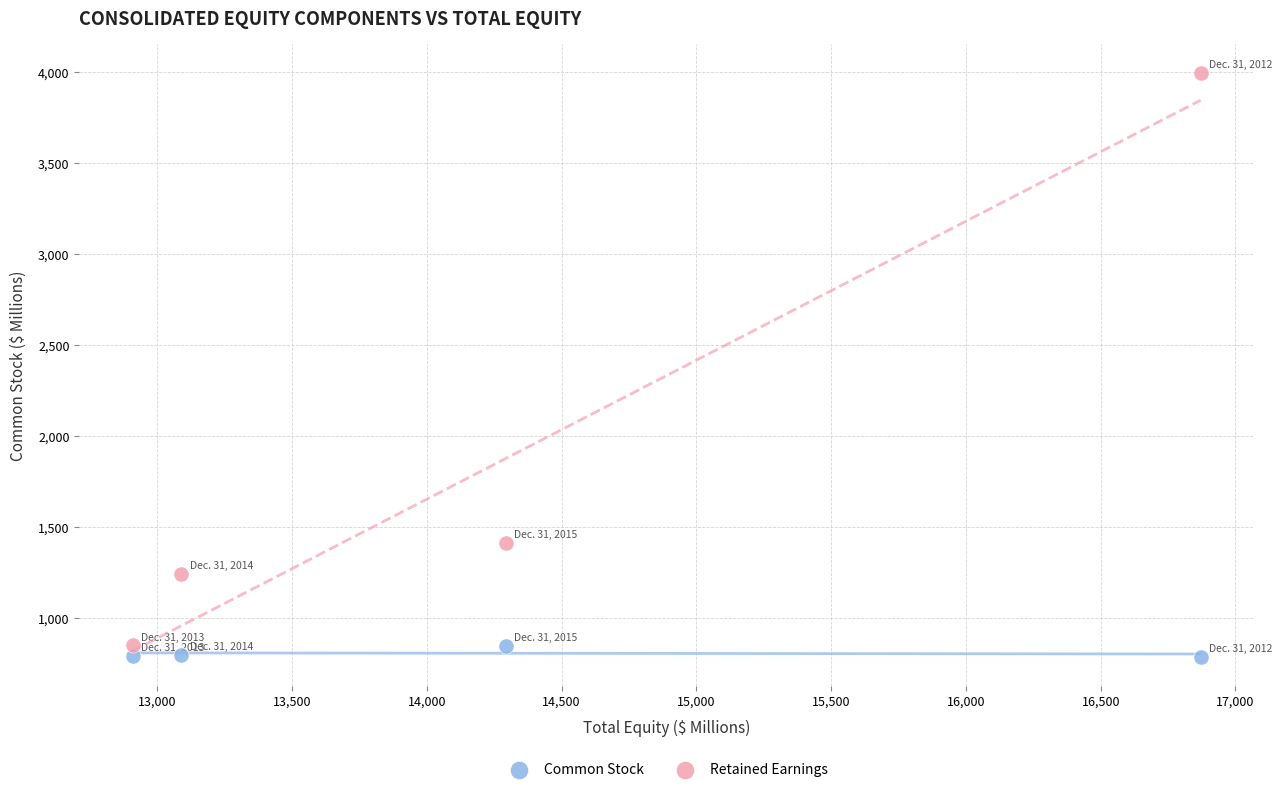

Which series reaches the minimum Y coordinate?

Common Stock